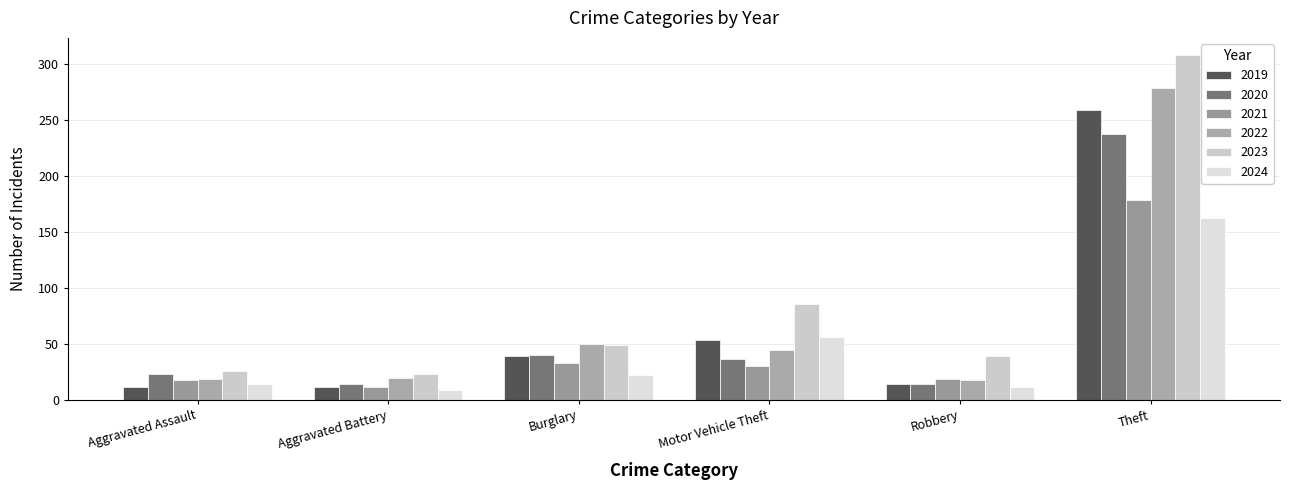

The 2024 series shows 79 at Motor Vehicle Theft. True or false?

False